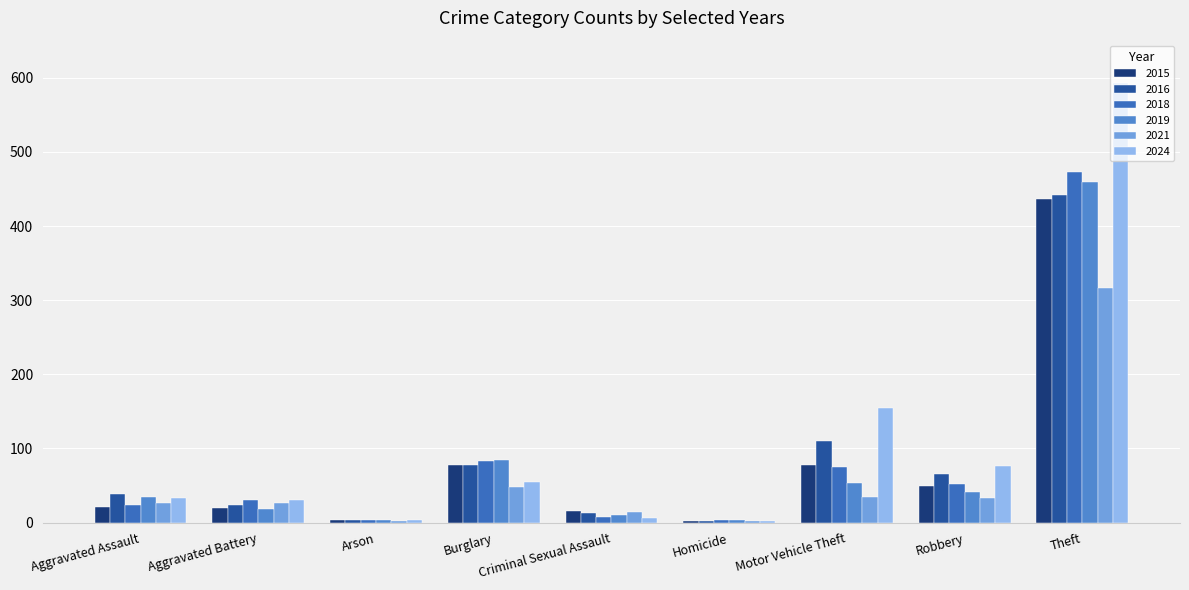

Reading left to right, list all the values displayed in this chart.

2015: Aggravated Assault=21	Aggravated Battery=20	Arson=4	Burglary=78	Criminal Sexual Assault=16	Homicide=2	Motor Vehicle Theft=78	Robbery=50	Theft=436
2016: Aggravated Assault=39	Aggravated Battery=24	Arson=4	Burglary=78	Criminal Sexual Assault=13	Homicide=2	Motor Vehicle Theft=110	Robbery=66	Theft=442
2018: Aggravated Assault=24	Aggravated Battery=31	Arson=3	Burglary=83	Criminal Sexual Assault=8	Homicide=3	Motor Vehicle Theft=75	Robbery=52	Theft=473
2019: Aggravated Assault=34	Aggravated Battery=19	Arson=4	Burglary=85	Criminal Sexual Assault=10	Homicide=3	Motor Vehicle Theft=53	Robbery=41	Theft=460
2021: Aggravated Assault=26	Aggravated Battery=27	Arson=2	Burglary=48	Criminal Sexual Assault=14	Homicide=2	Motor Vehicle Theft=35	Robbery=33	Theft=316
2024: Aggravated Assault=33	Aggravated Battery=31	Arson=4	Burglary=55	Criminal Sexual Assault=6	Homicide=2	Motor Vehicle Theft=154	Robbery=77	Theft=593